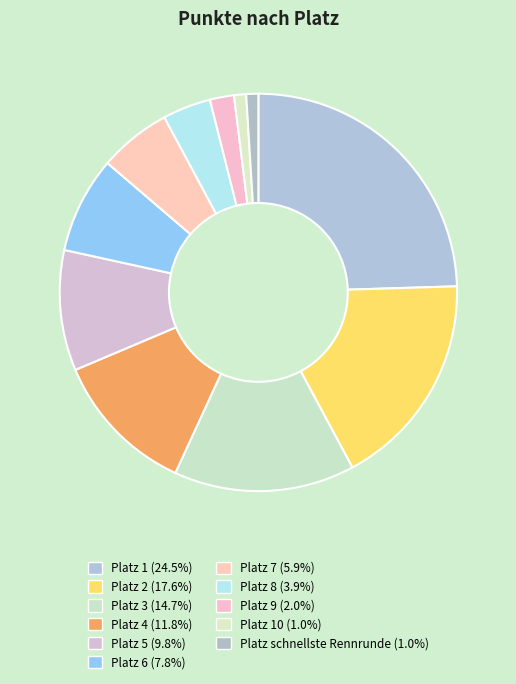

How many slices are in this pie chart?

11